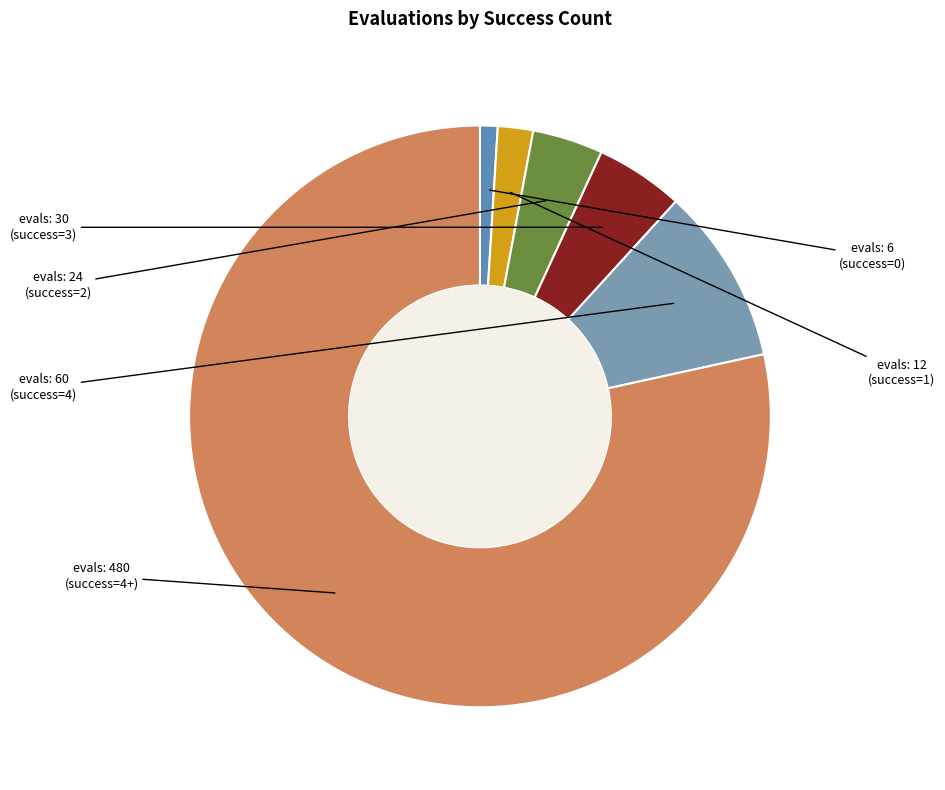

How many segments does this pie chart have?

6